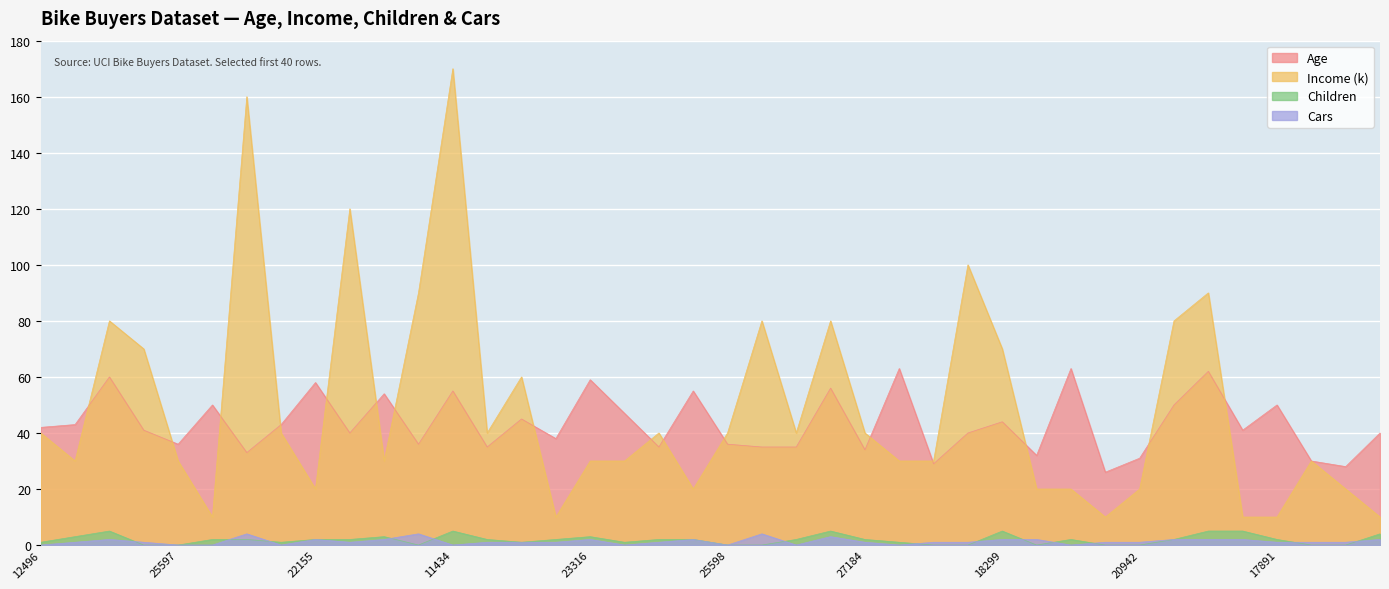

The Income_k series shows 28 at 22155. True or false?

False